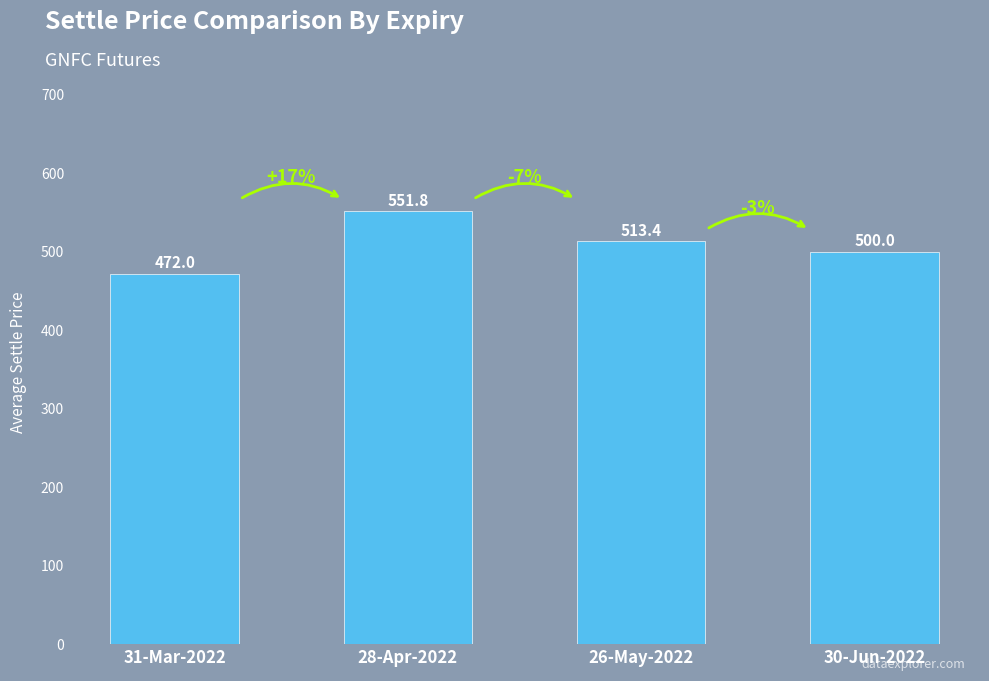

What is the label of the 1st bar from the left?

31-Mar-2022